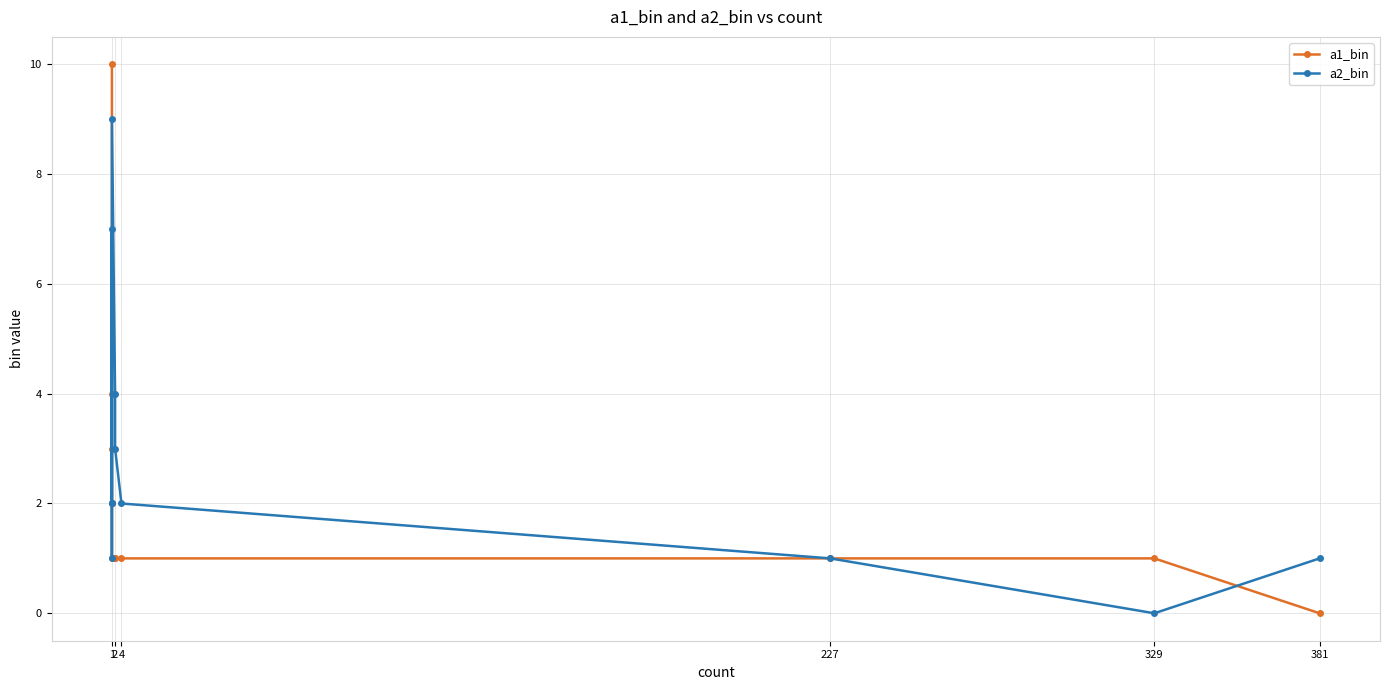

What is the value of the a2_bin point at the 3rd from the left?

1